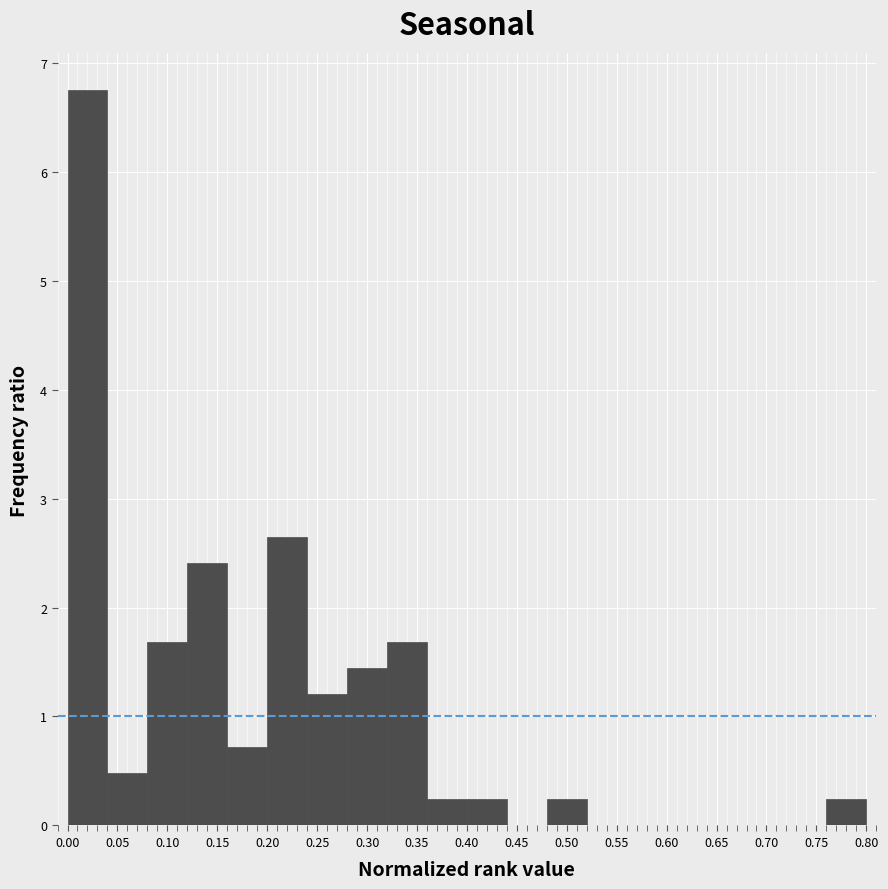

Reading left to right, transcribe this chart: for each bar, give the range it covers on the x-axis and its height. The values are not printed on the chart, so give them approximately, as read against the axis.

0.00 to 0.04: 6.7
0.04 to 0.08: 0.5
0.08 to 0.12: 1.7
0.12 to 0.16: 2.4
0.16 to 0.20: 0.7
0.20 to 0.24: 2.7
0.24 to 0.28: 1.2
0.28 to 0.32: 1.4
0.32 to 0.36: 1.7
0.36 to 0.40: 0.2
0.40 to 0.44: 0.2
0.44 to 0.48: 0
0.48 to 0.52: 0.2
0.52 to 0.56: 0
0.56 to 0.60: 0
0.60 to 0.64: 0
0.64 to 0.68: 0
0.68 to 0.72: 0
0.72 to 0.76: 0
0.76 to 0.80: 0.2